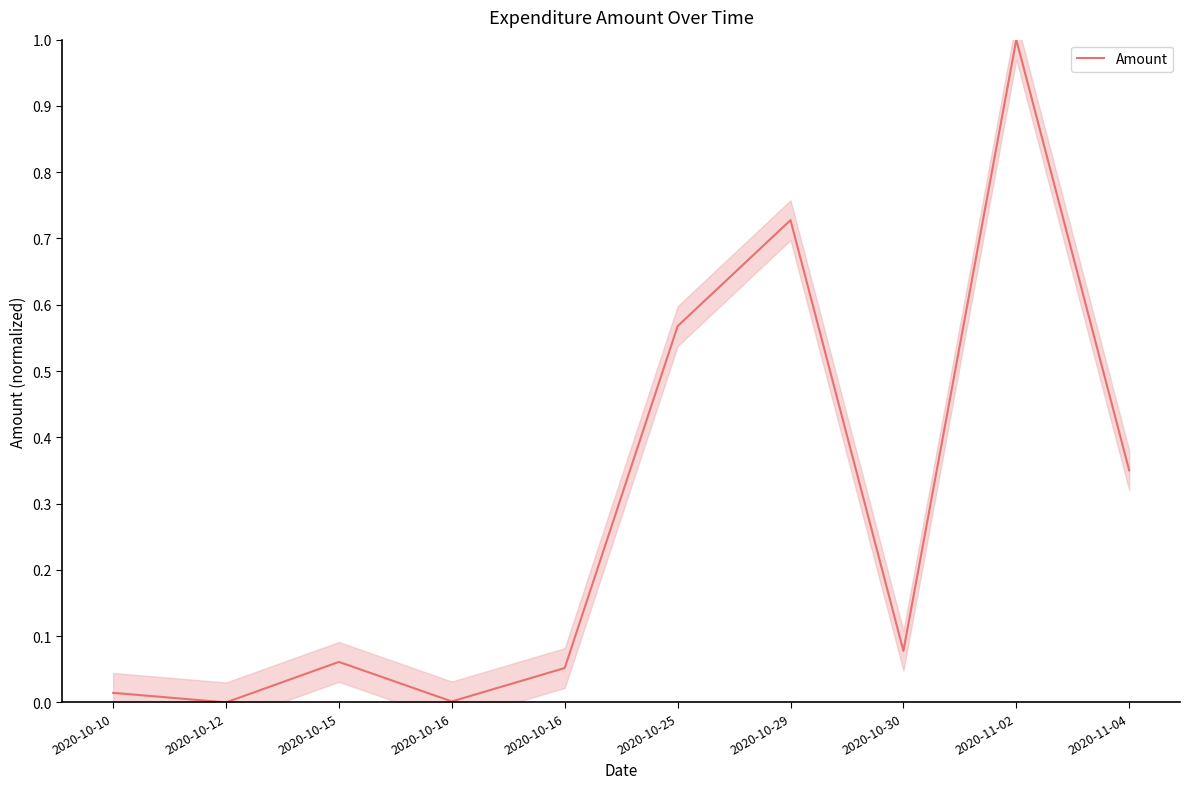

Rank the categories by value from lowest to highest.

2020-10-12, 2020-10-16, 2020-10-10, 2020-10-16, 2020-10-15, 2020-10-30, 2020-11-04, 2020-10-25, 2020-10-29, 2020-11-02